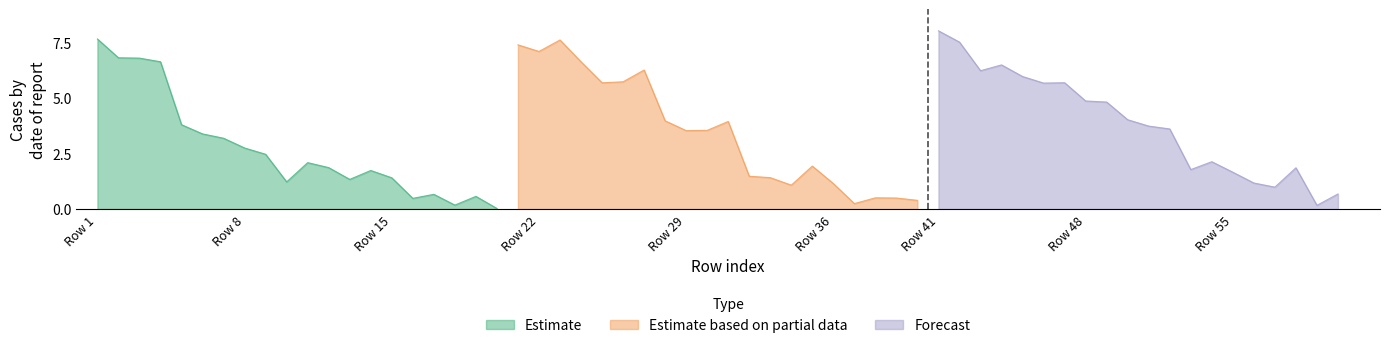

What is the minimum value for Forecast?

0.2